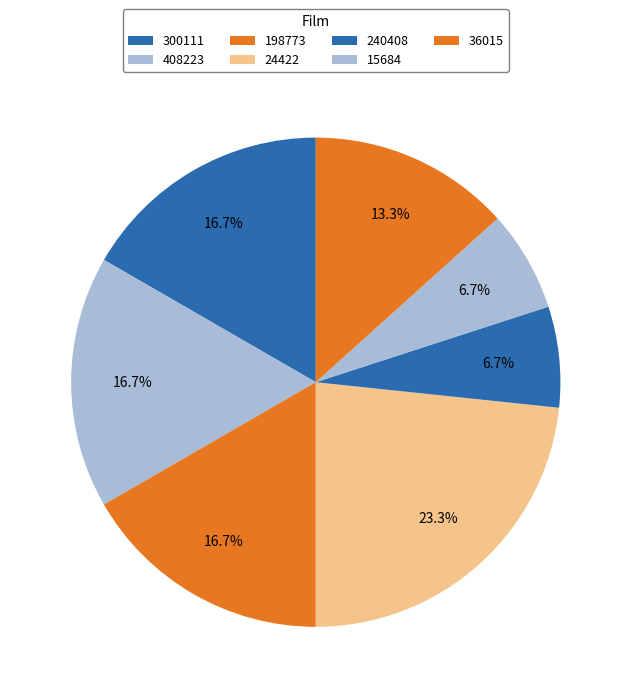

To the nearest percent, what is the difference between the largest and smallest slice percentages?

17%